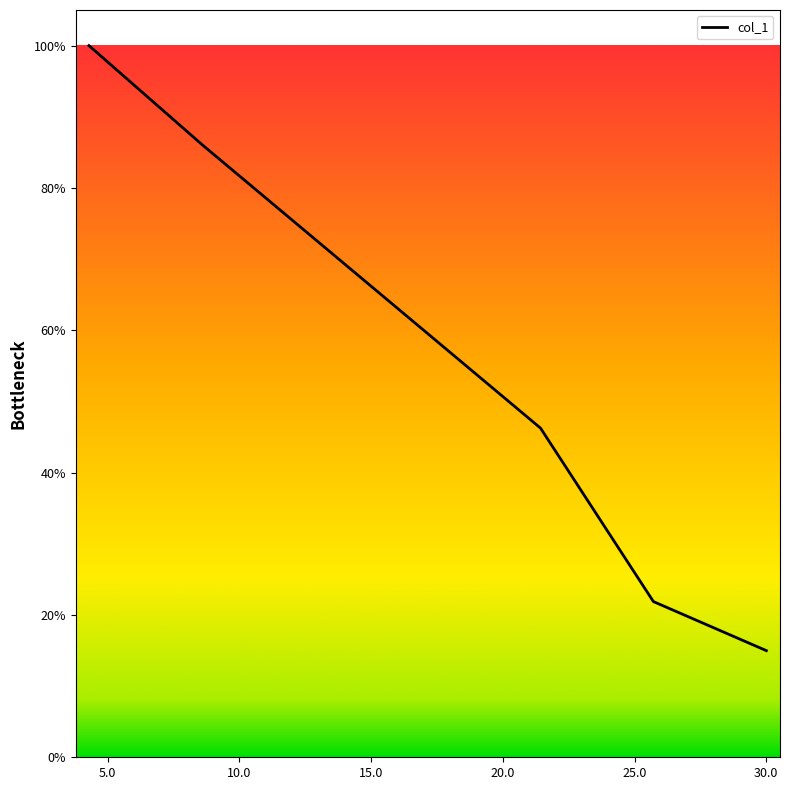

Does the chart display data point markers on the line(s)?

No